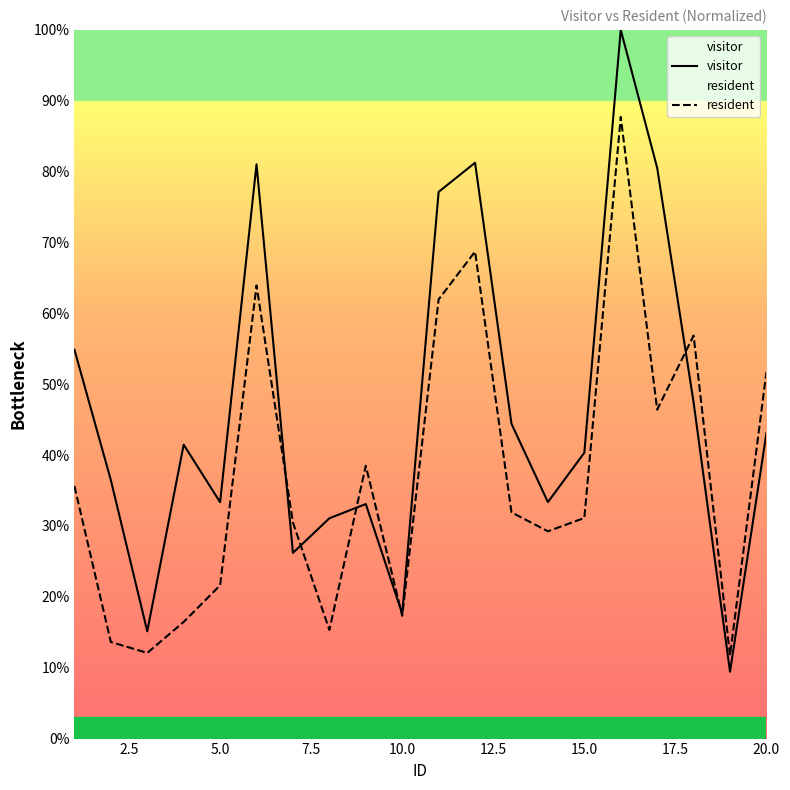

True or false: visitor has a value of 33.4 at 5.0.

True